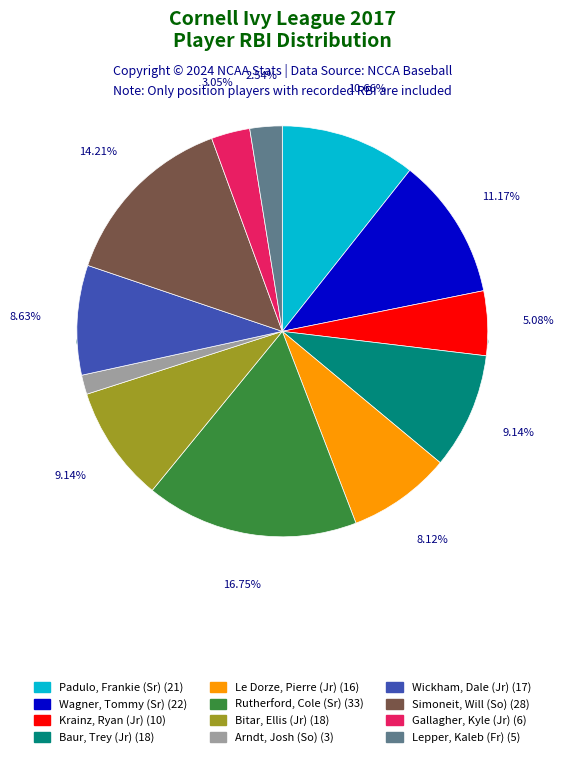

To the nearest percent, what is the difference between the largest and smallest slice percentages?

15%